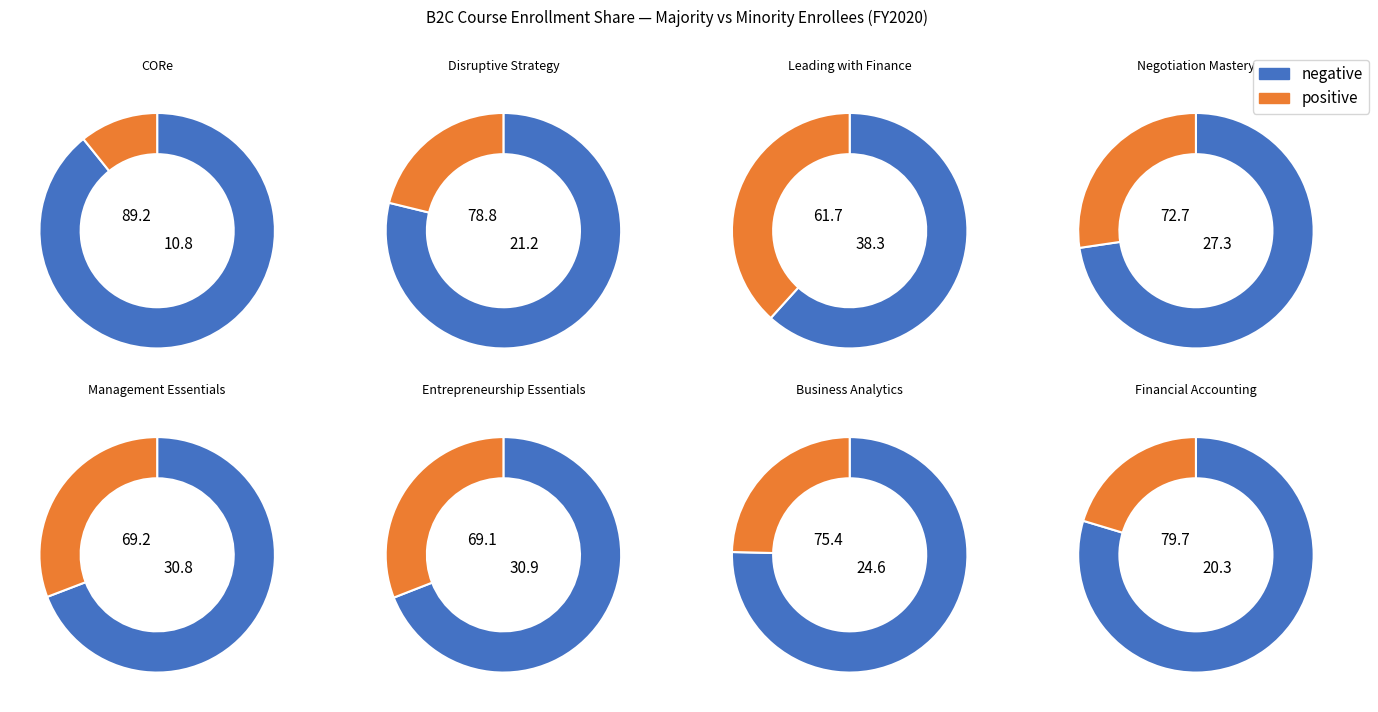

True or false: CORe accounts for 42% of the total.

False